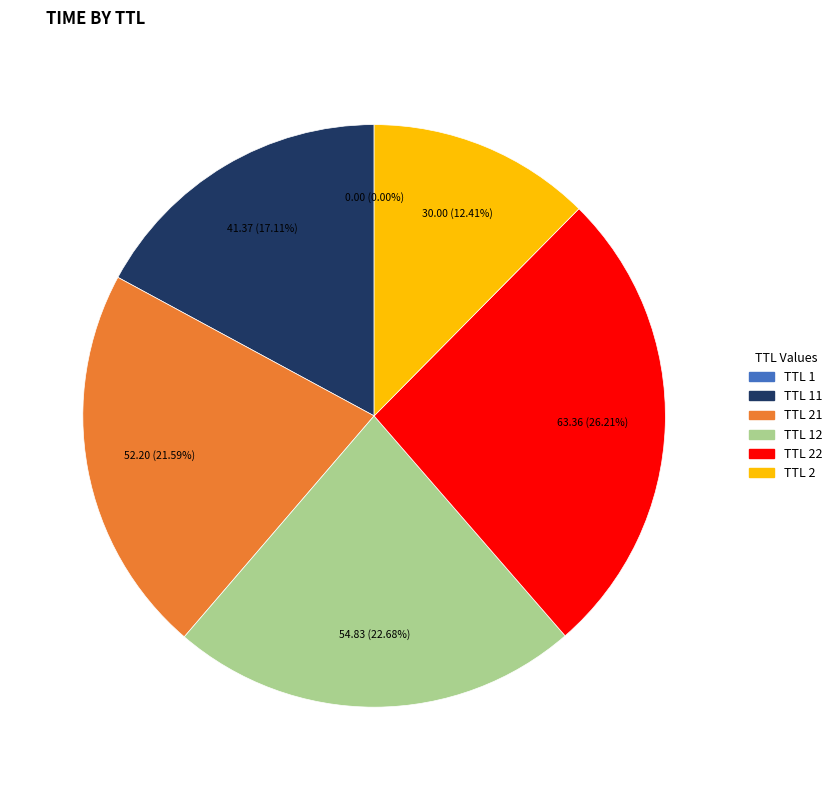

Is there any slice that represents more than half of the pie?

No